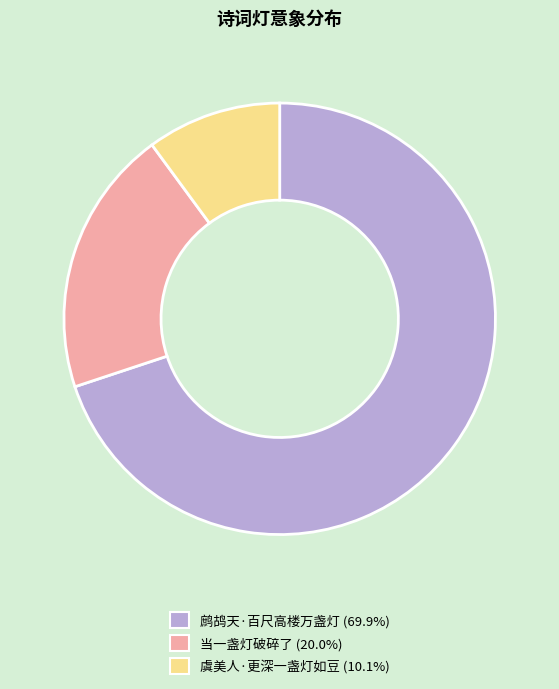

True or false: 当一盏灯破碎了 accounts for 33% of the total.

False